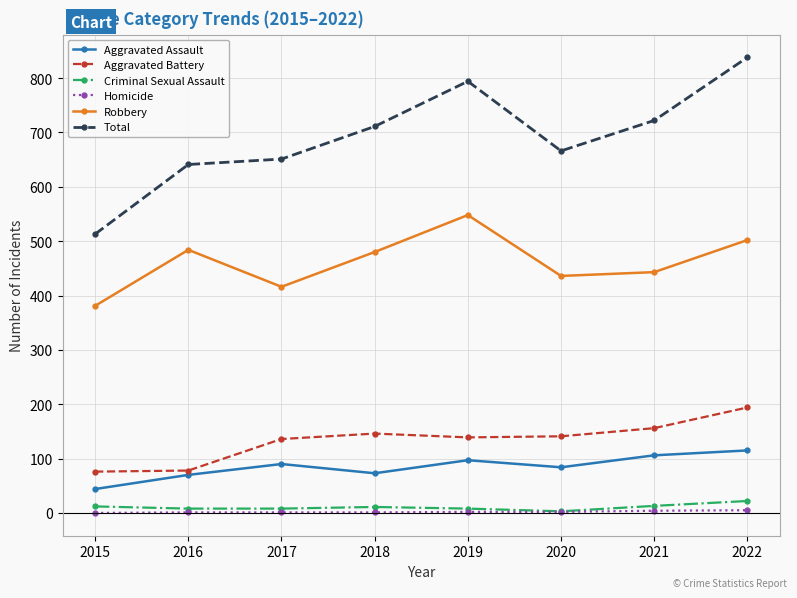

The Criminal Sexual Assault series shows 22 at 2022. True or false?

True